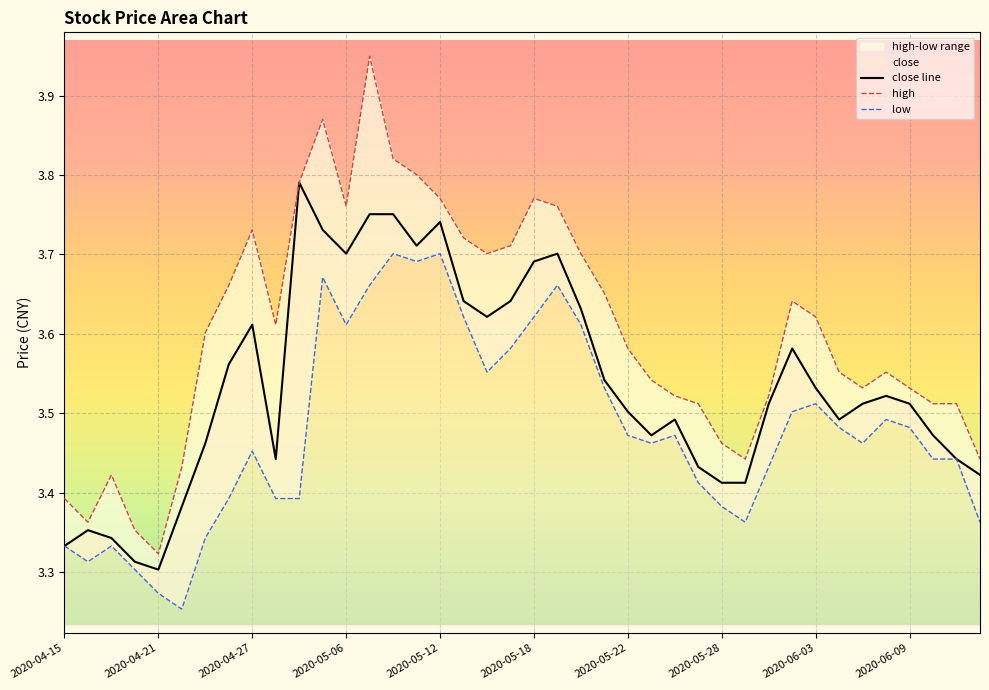

How many interior local peaks does the high series have?

7